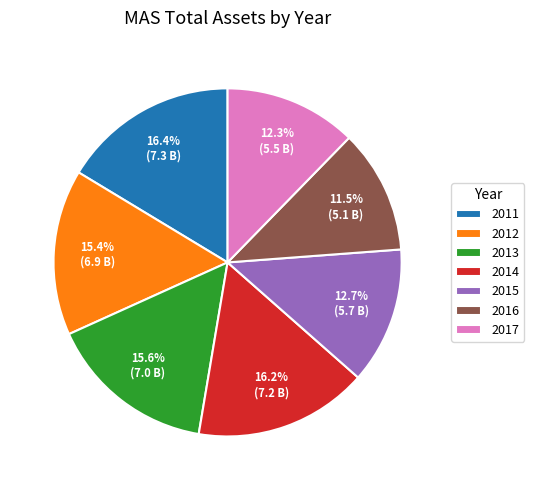

Which category has the smallest portion of the pie?

2016